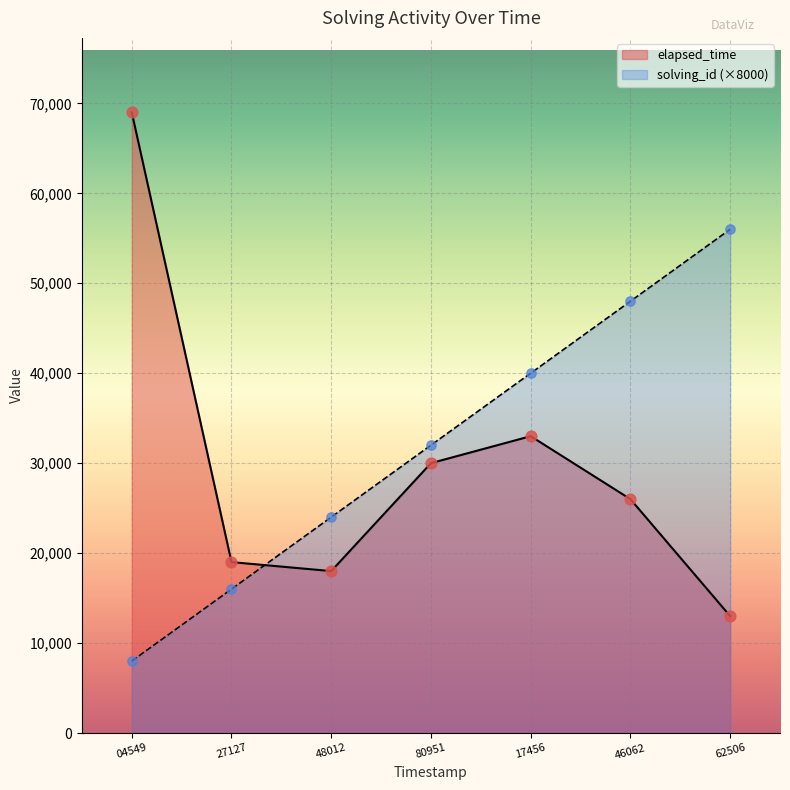

At how many categories does at least one series exceed 24749?

5